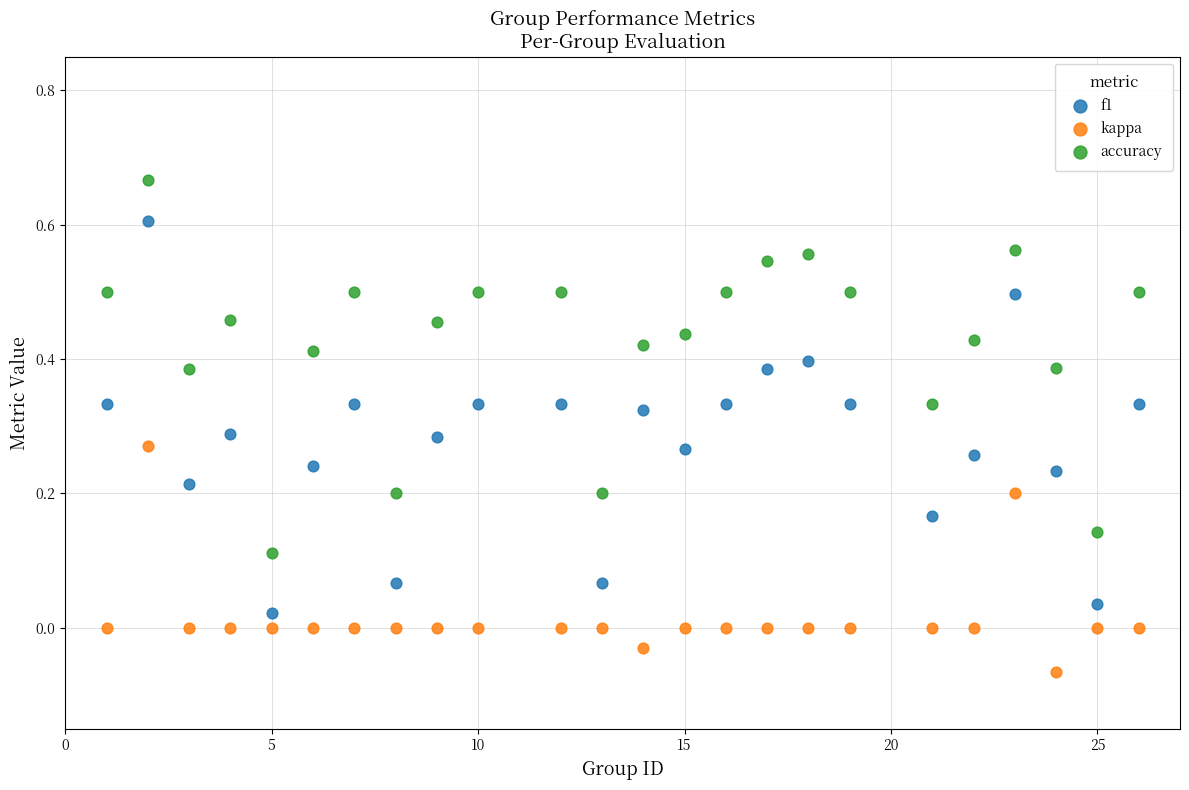

What are all the series names shown in the legend?

f1, kappa, accuracy